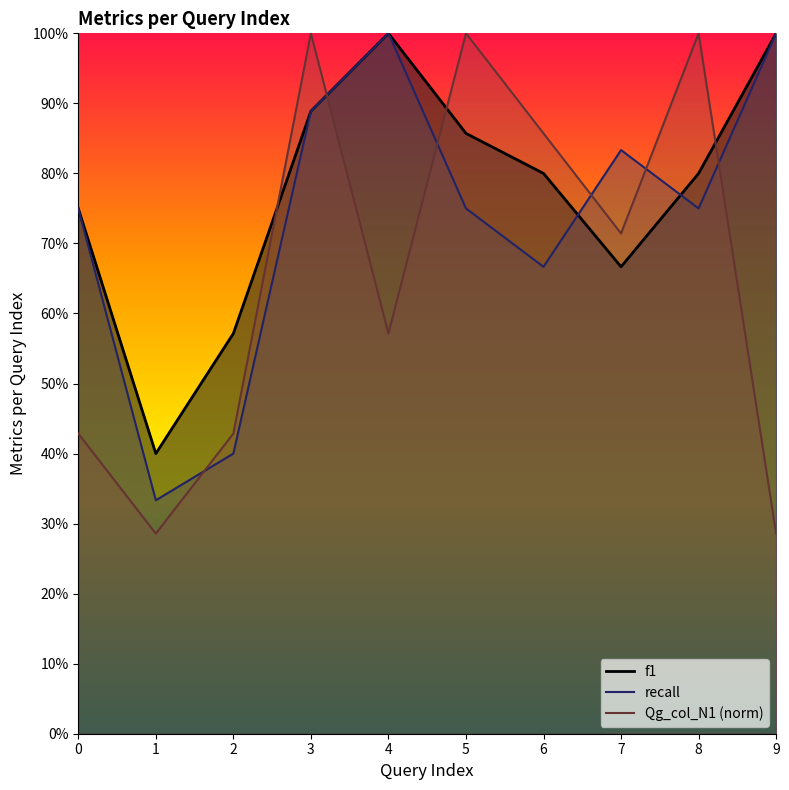

Is the value of recall at 2 greater than the value of Qg_col_N1 at 6?

No